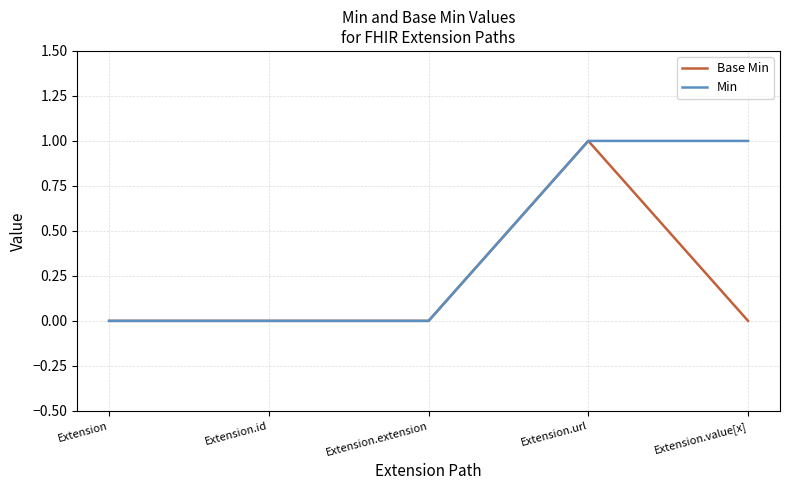

List the series in order of their overall mean, lowest first.

Base Min, Min